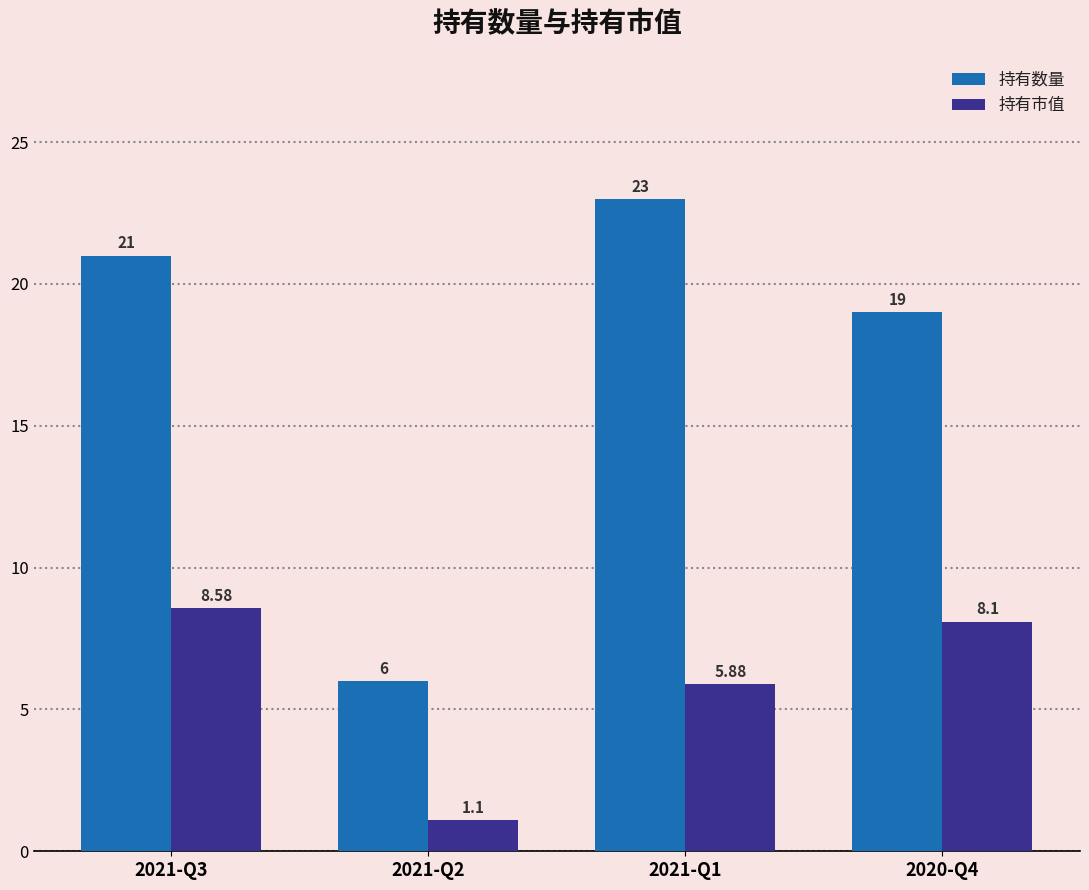

What is the label of the 4th bar from the left?

2020-Q4